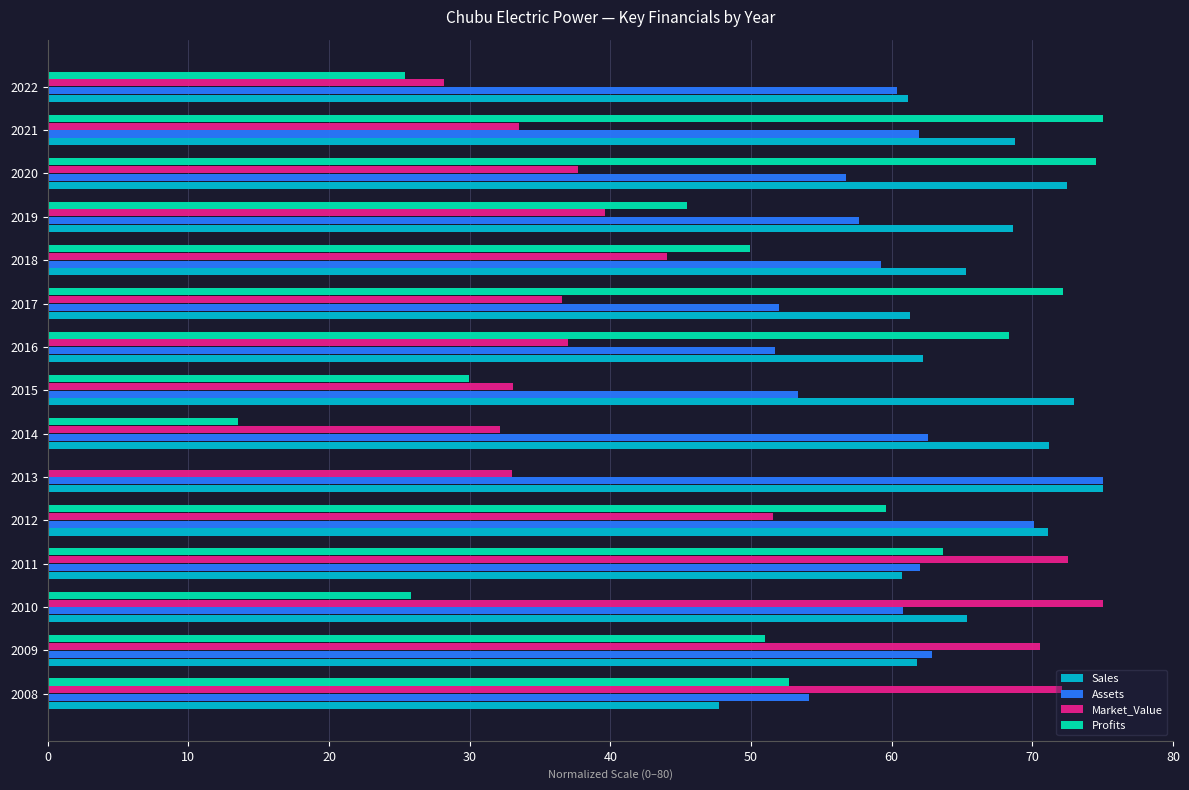

What is the sum of the Market_Value values at 2013 and 2019?

72.6